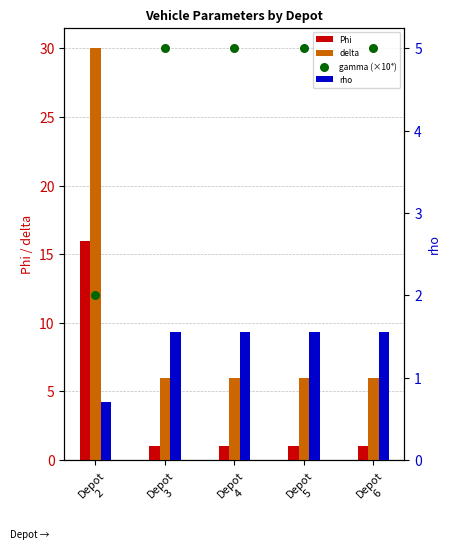

At how many categories does at least one series exceed 28?

1